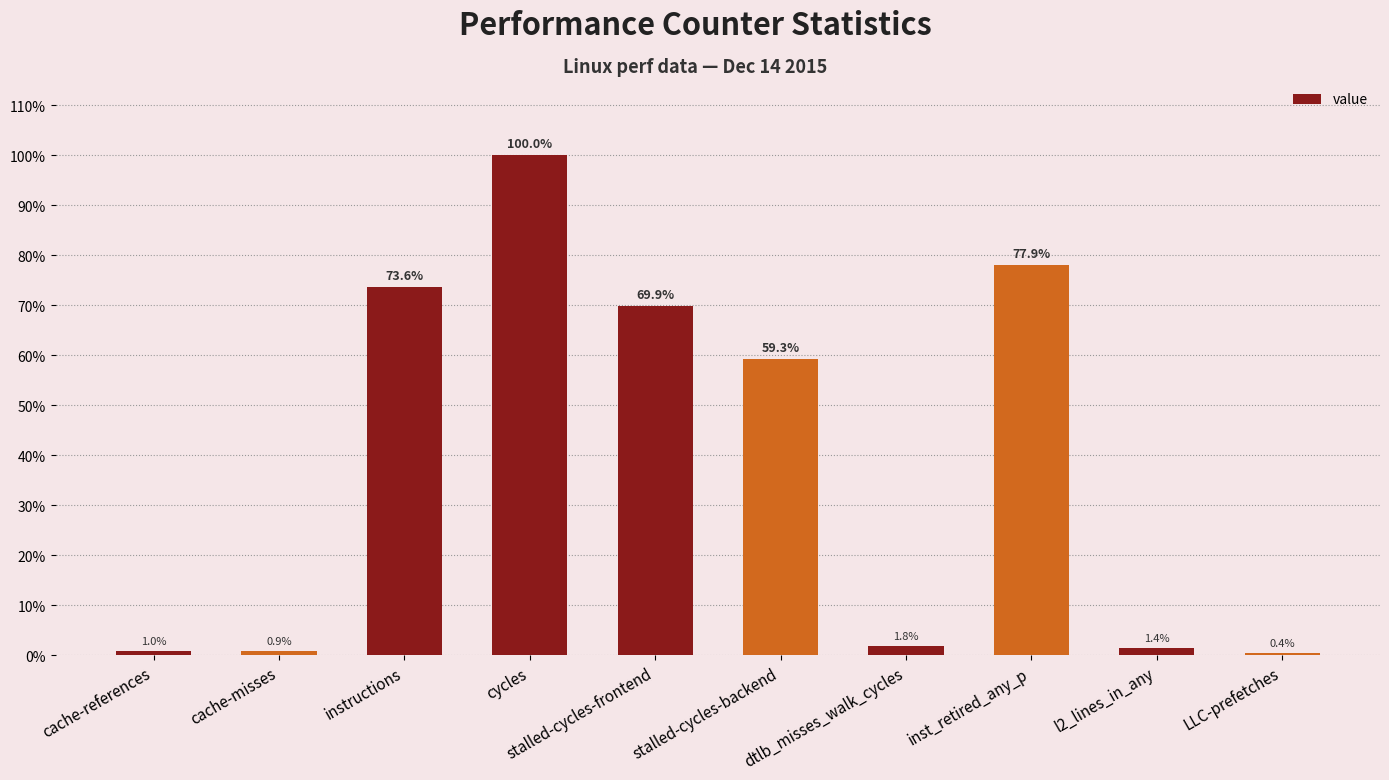

Which has a higher value, cache-misses or cache-references?

cache-references